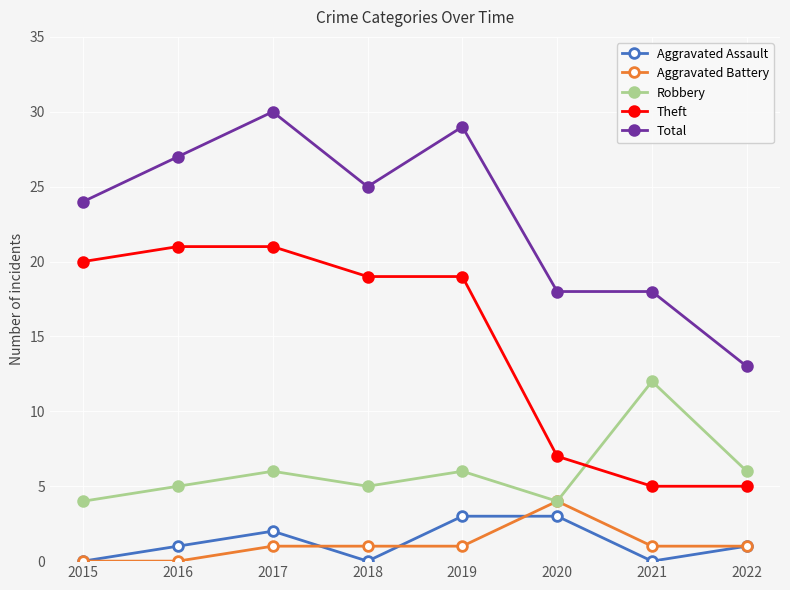

True or false: Aggravated Assault and Total cross at least once.

False